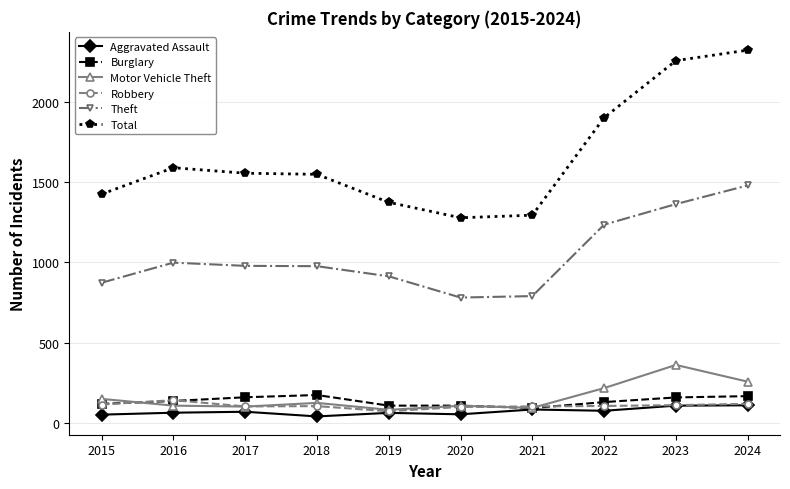

What are all the series names shown in the legend?

Aggravated Assault, Burglary, Motor Vehicle Theft, Robbery, Theft, Total